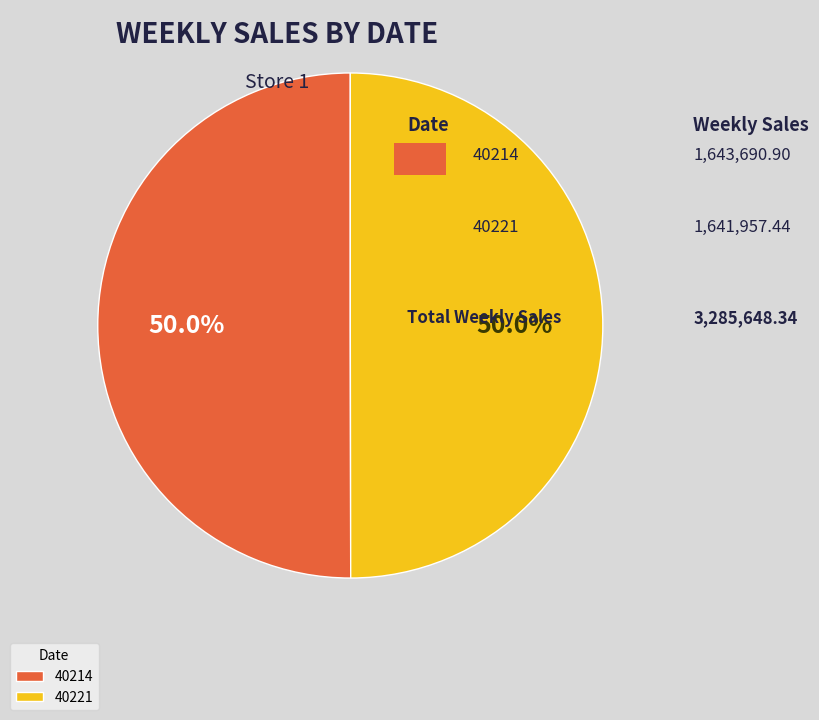

What is the ratio of the value at 40214 to the value at 40221?

1.0